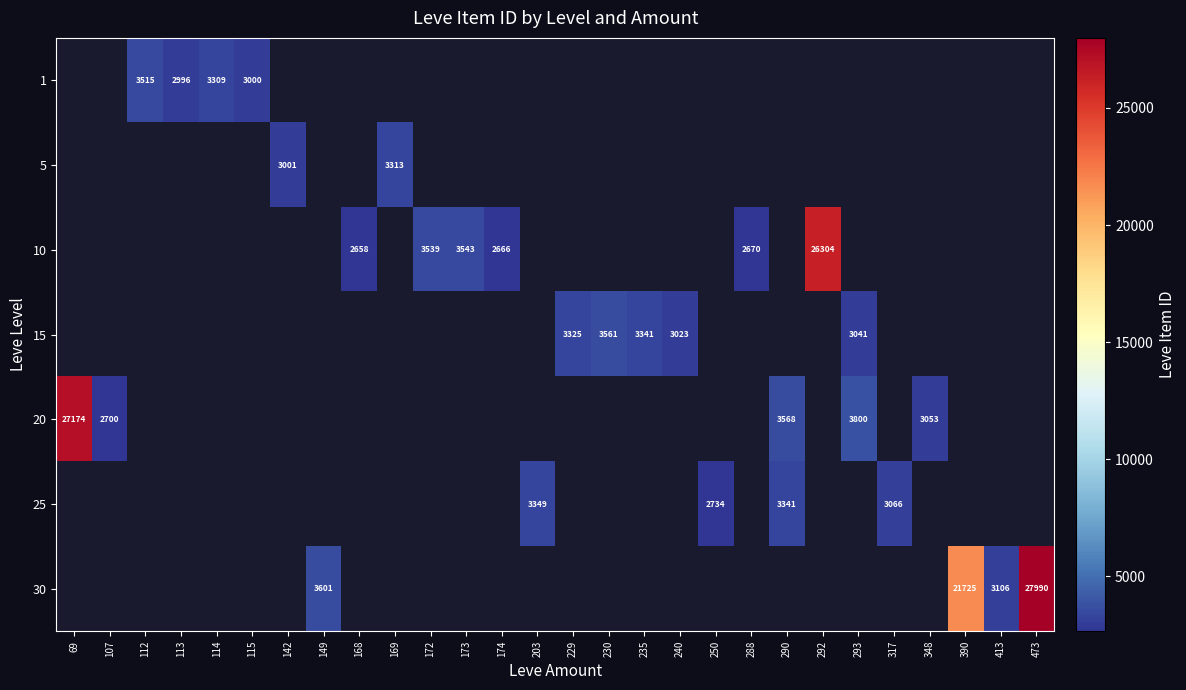

The 25 series shows 3349 at 203. True or false?

True